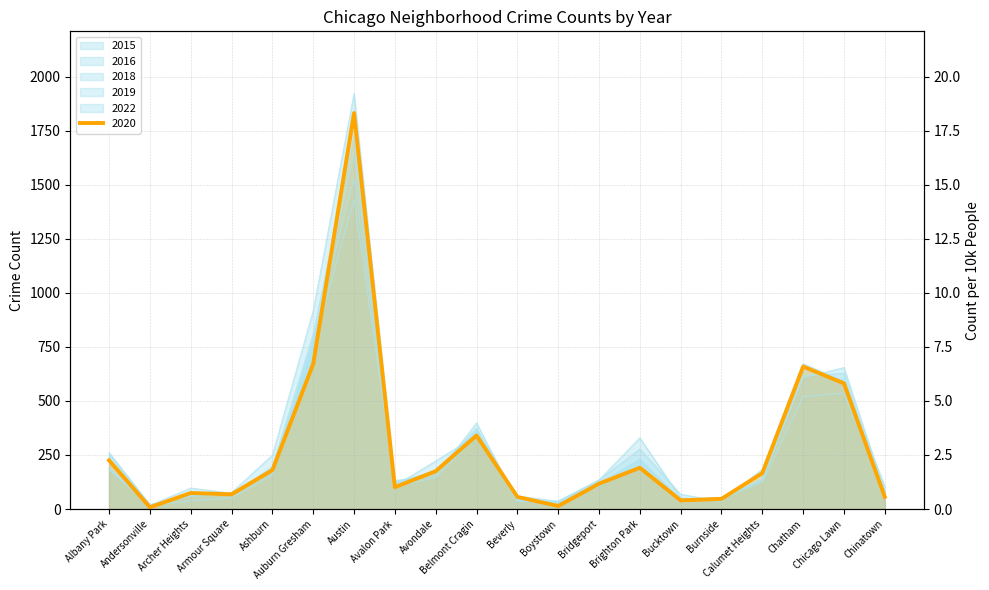

How many interior local peaks does the 2022 series have?

5